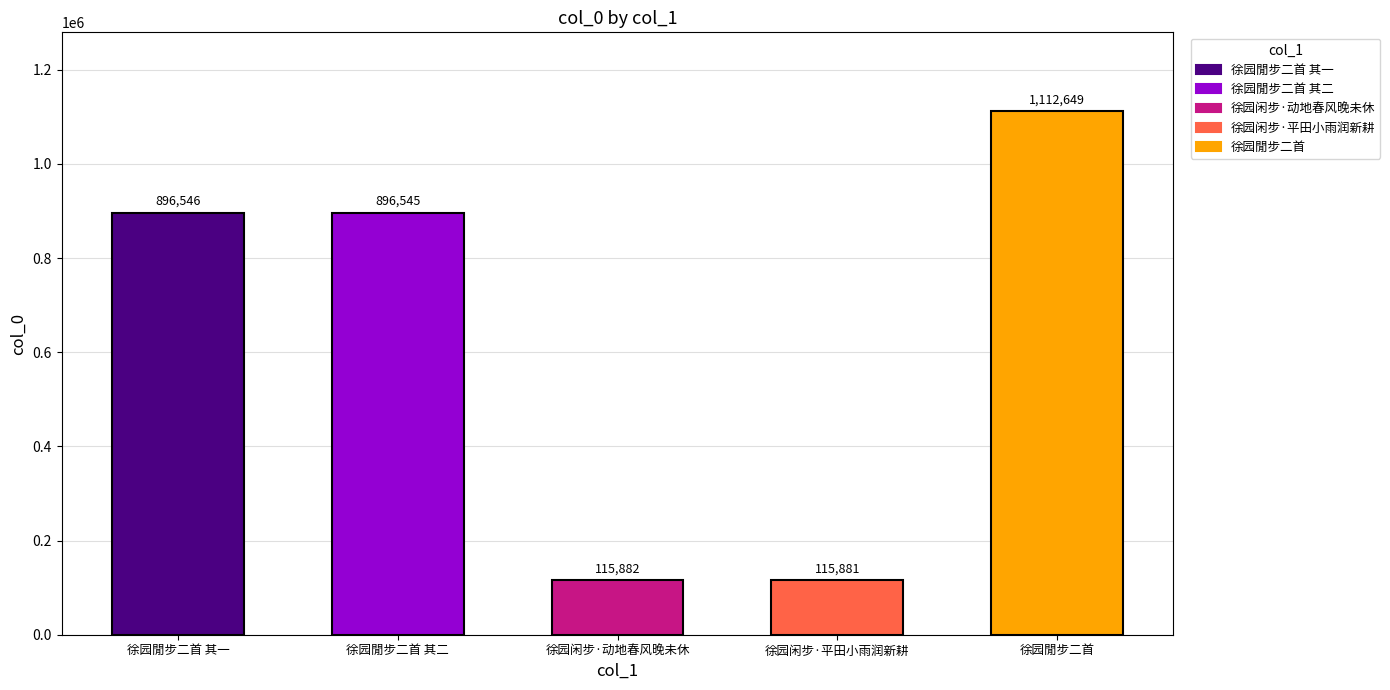

What is the label of the 1st bar from the right?

徐园閒步二首